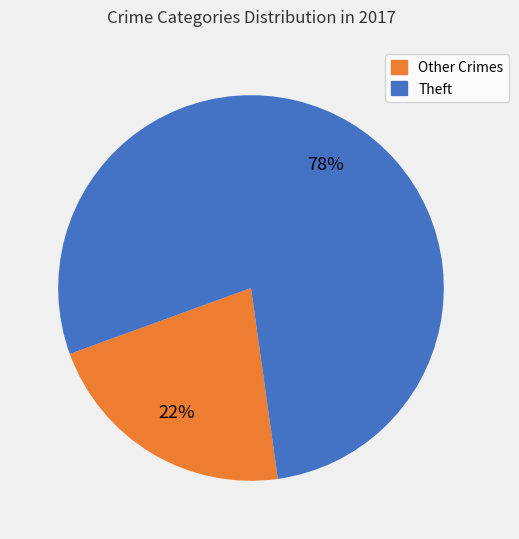

How many segments does this pie chart have?

2